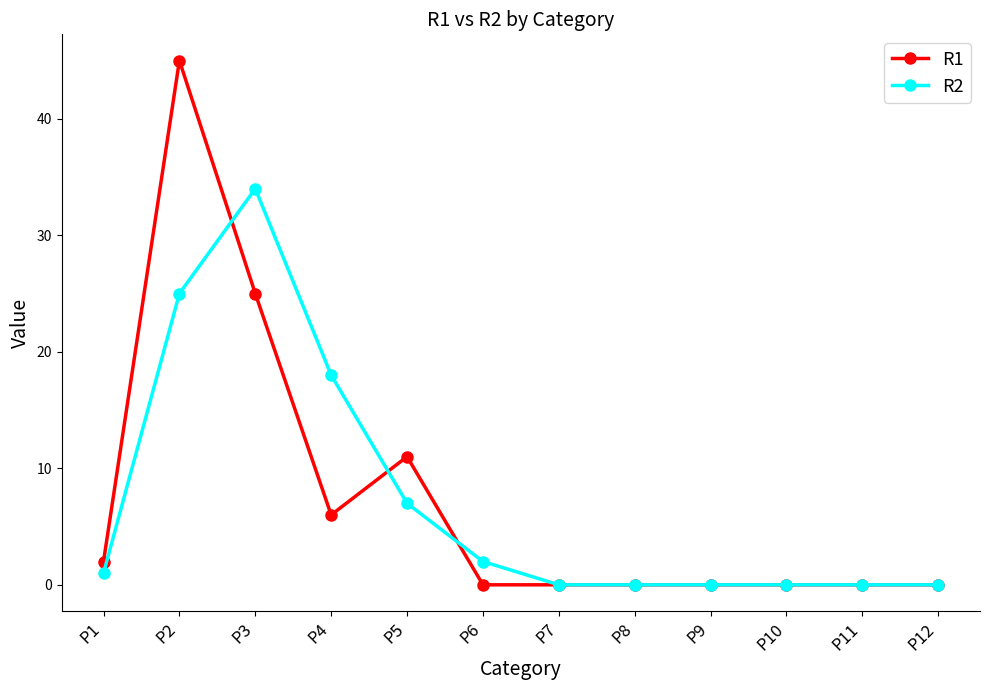

What is the average value of the R1 series?

7